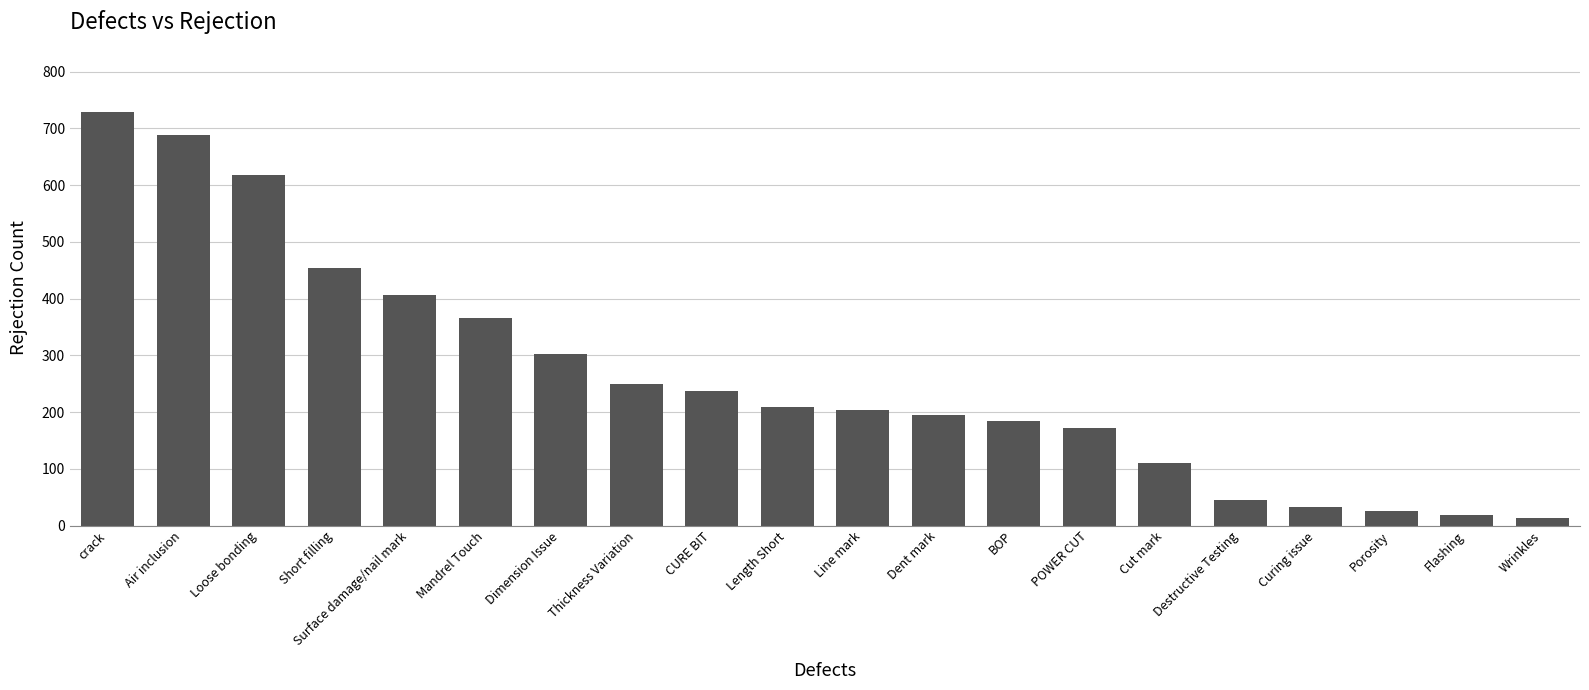

Where does the data first go above 209?

crack